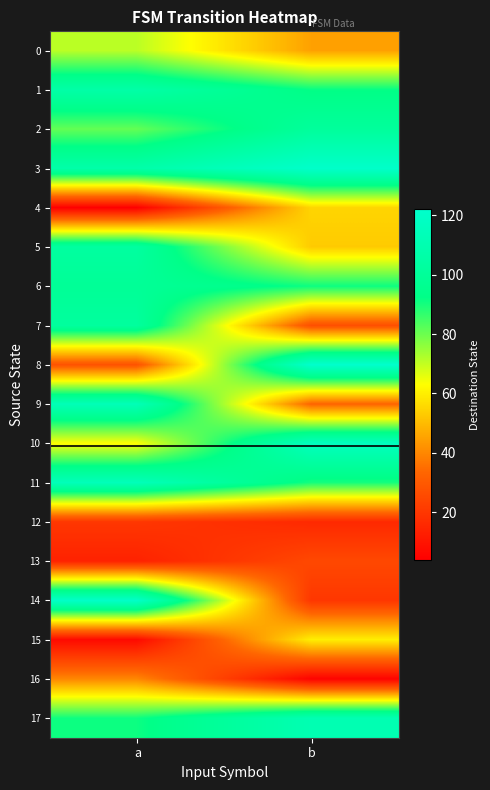

Reading left to right, transcribe all the data shown in this chart.

0: a=71	b=45
1: a=106	b=92
2: a=81	b=101
3: a=107	b=121
4: a=4	b=55
5: a=103	b=53
6: a=99	b=91
7: a=102	b=27
8: a=28	b=122
9: a=113	b=33
10: a=63	b=116
11: a=114	b=90
12: a=20	b=16
13: a=14	b=25
14: a=120	b=20
15: a=7	b=60
16: a=40	b=5
17: a=91	b=111